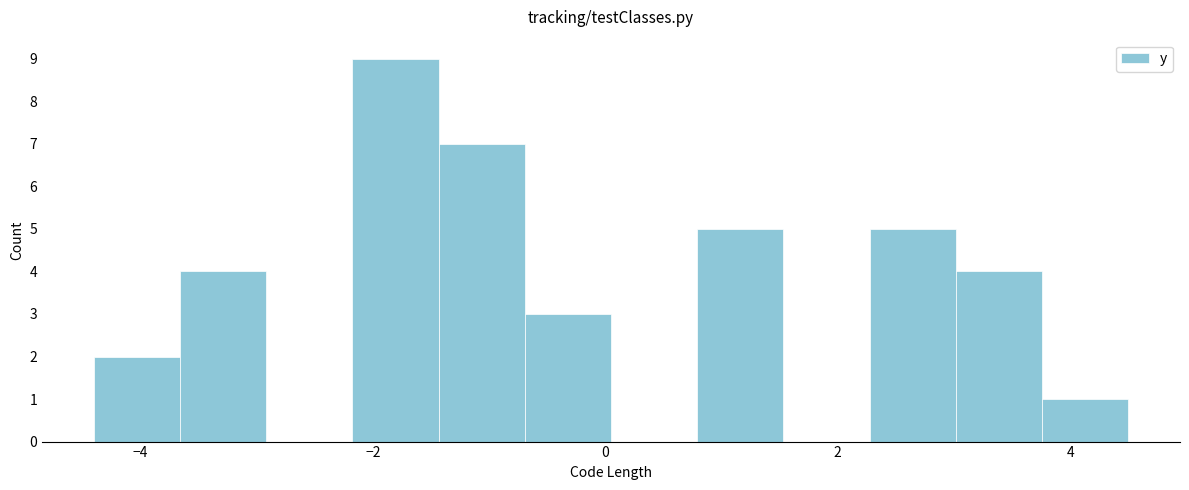

Read against the x-axis, roughly where is the centre of the tallest bar?

-1.8